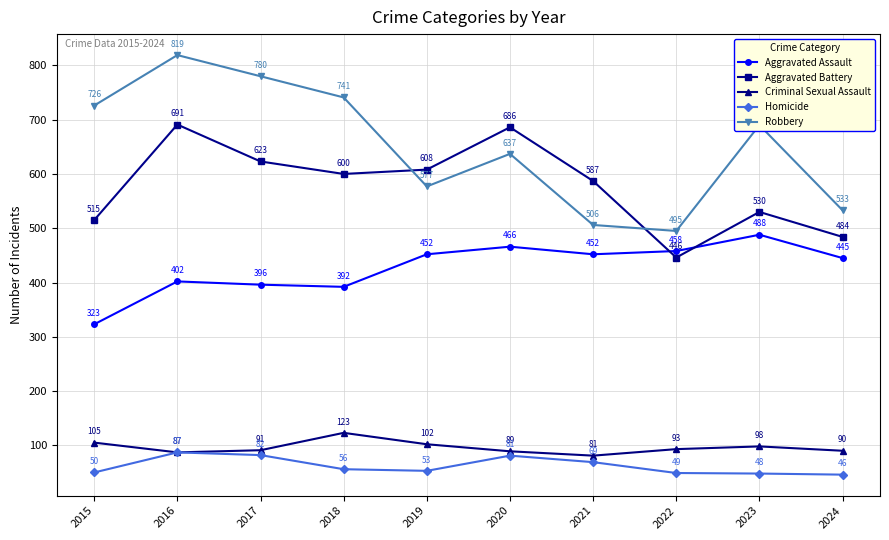

In Aggravated Battery, how many points are lower than both neighbors (excluding endpoints)?

2